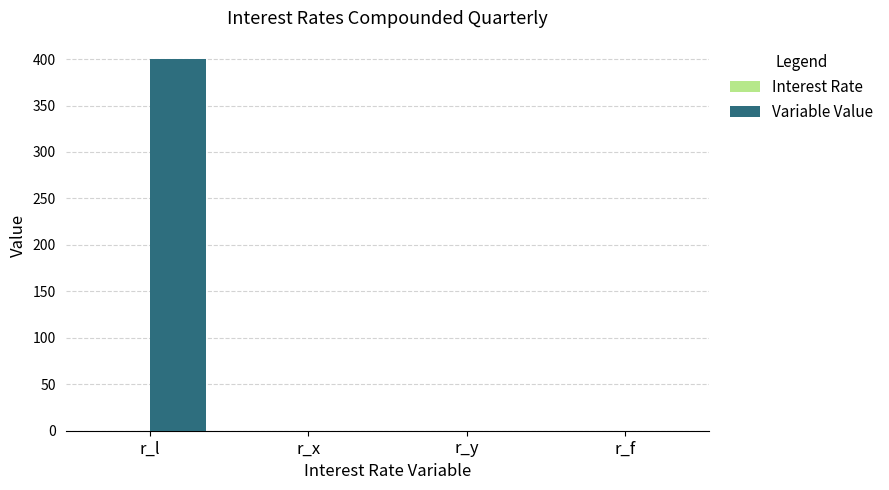

Between r_l and r_x, which series saw the biggest shift?

Variable Value